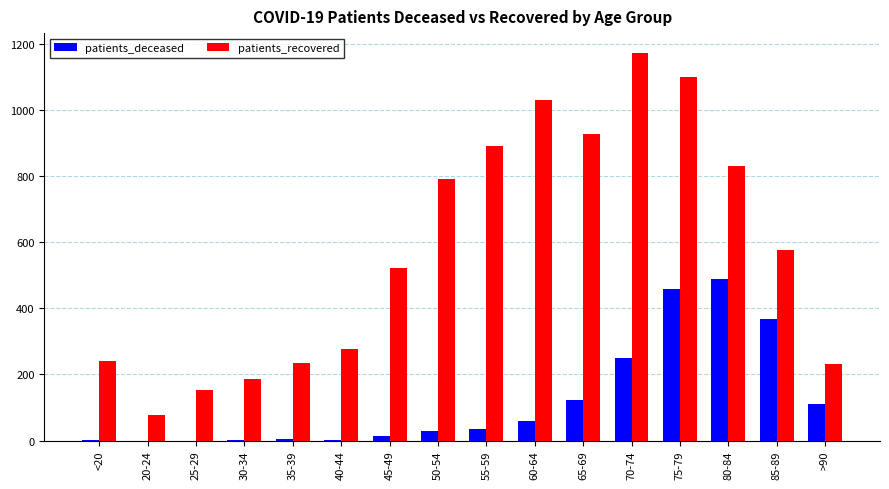

True or false: patients_recovered has a value of 460 at 65-69.

False